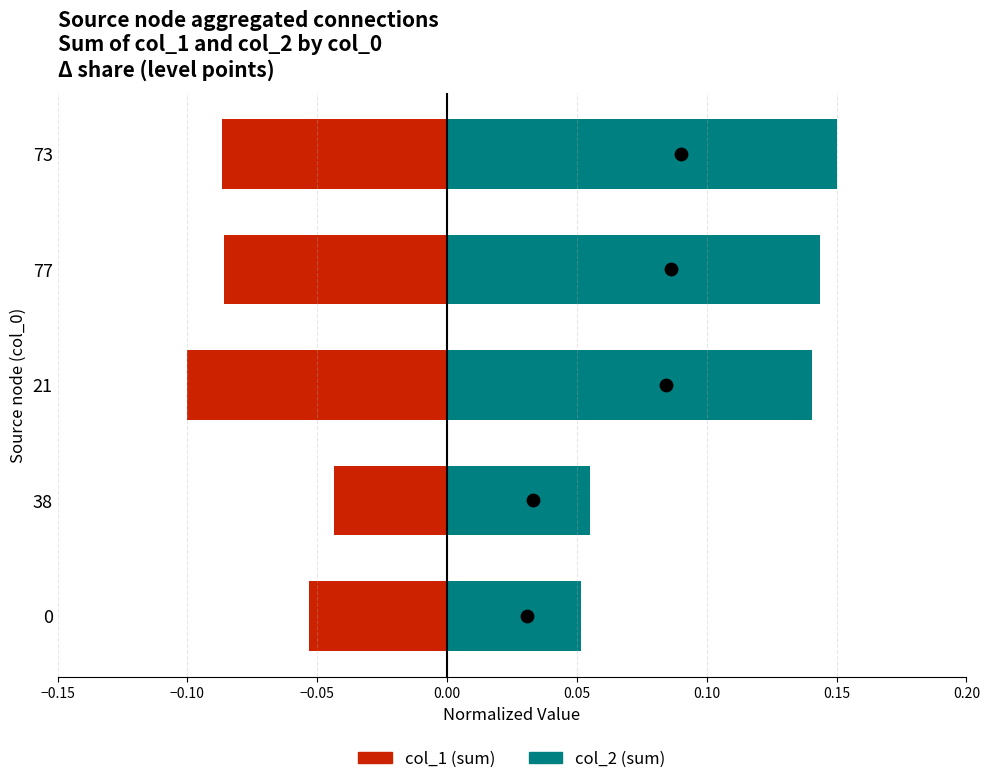

At how many categories does at least one series exceed 0?

5